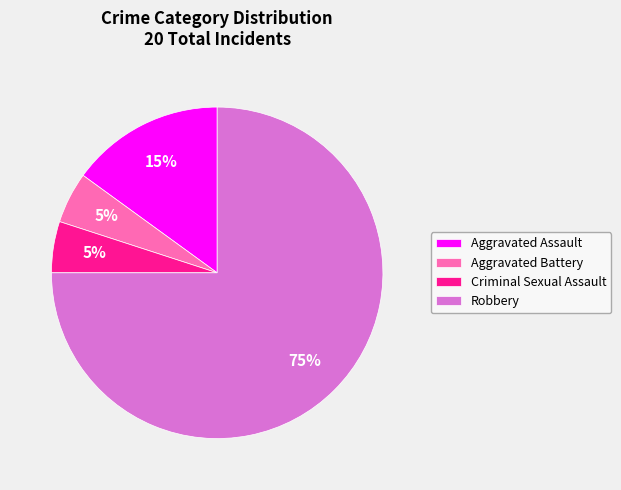

What is the ratio of the value at Robbery to the value at Criminal Sexual Assault?

15.0